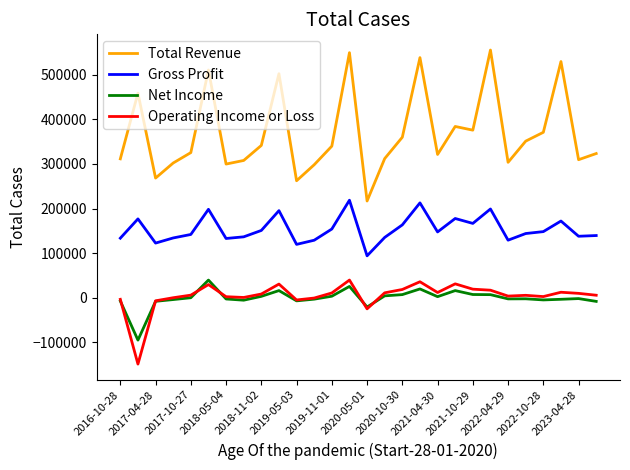

Does the chart display data point markers on the line(s)?

No